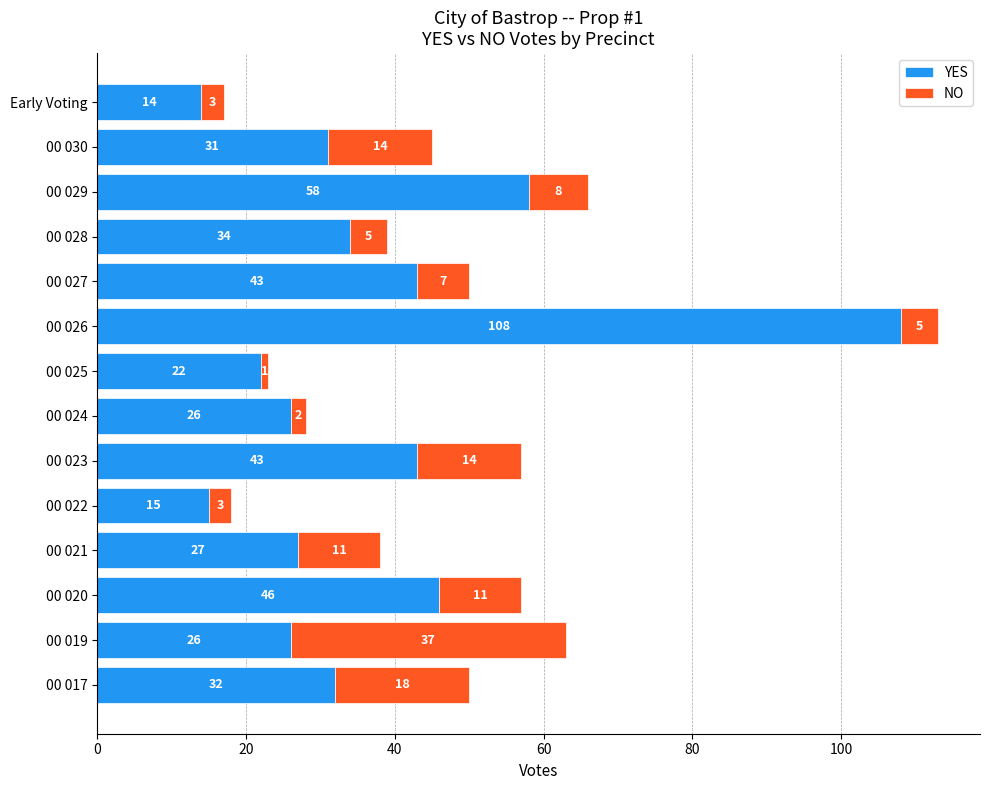

What is the total value across all series at Early Voting?

17